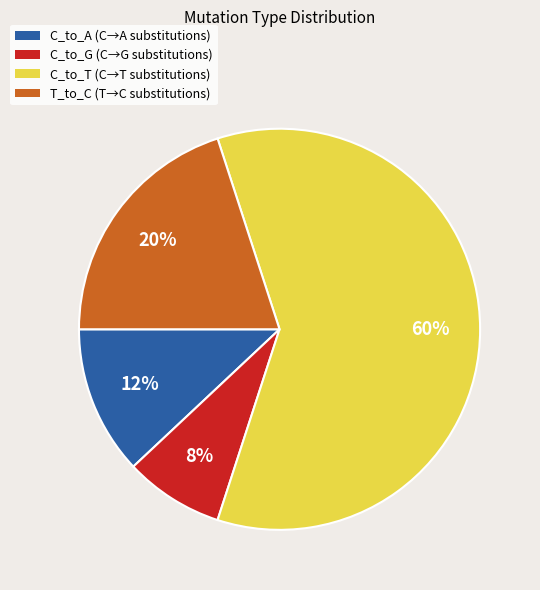

Which has a higher value, C_to_G (C→G substitutions) or C_to_T (C→T substitutions)?

C_to_T (C→T substitutions)